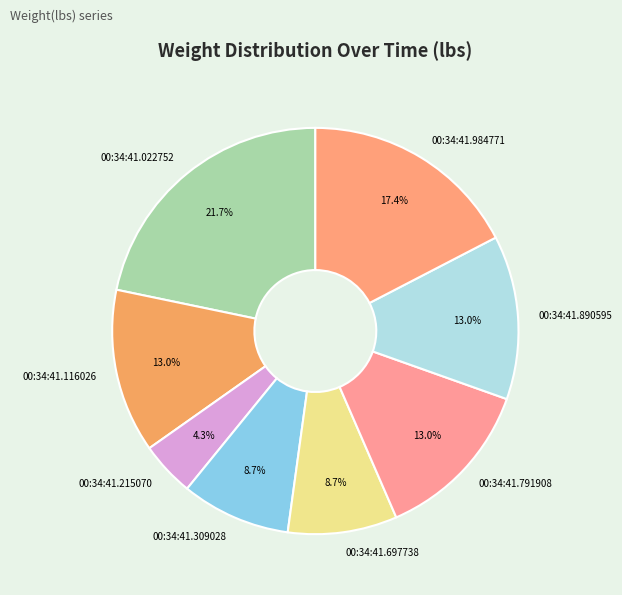

How many slices are in this pie chart?

8